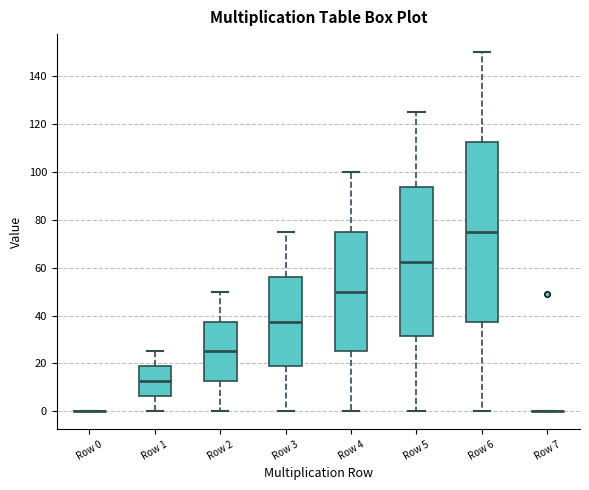

Comparing the boxes themselves (not the whiskers), which one is the tallest?

Row 6